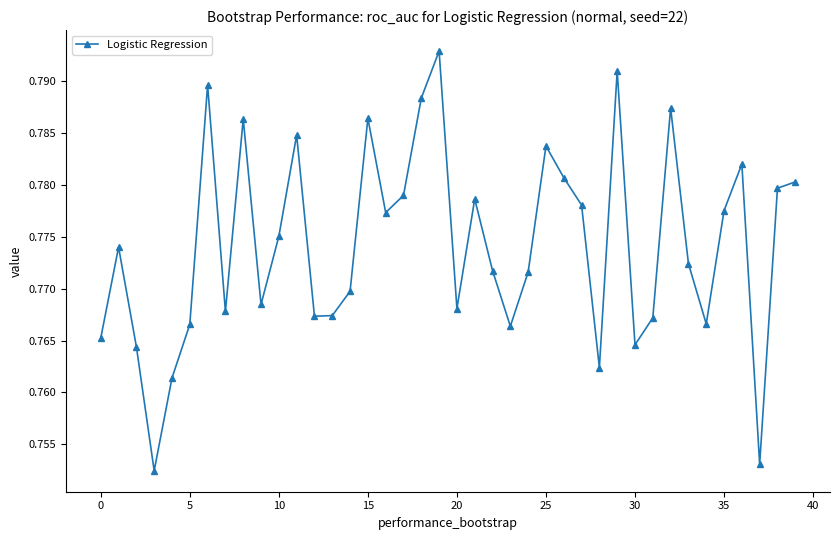

True or false: there are more than 0 points higher than both neighbors.

True